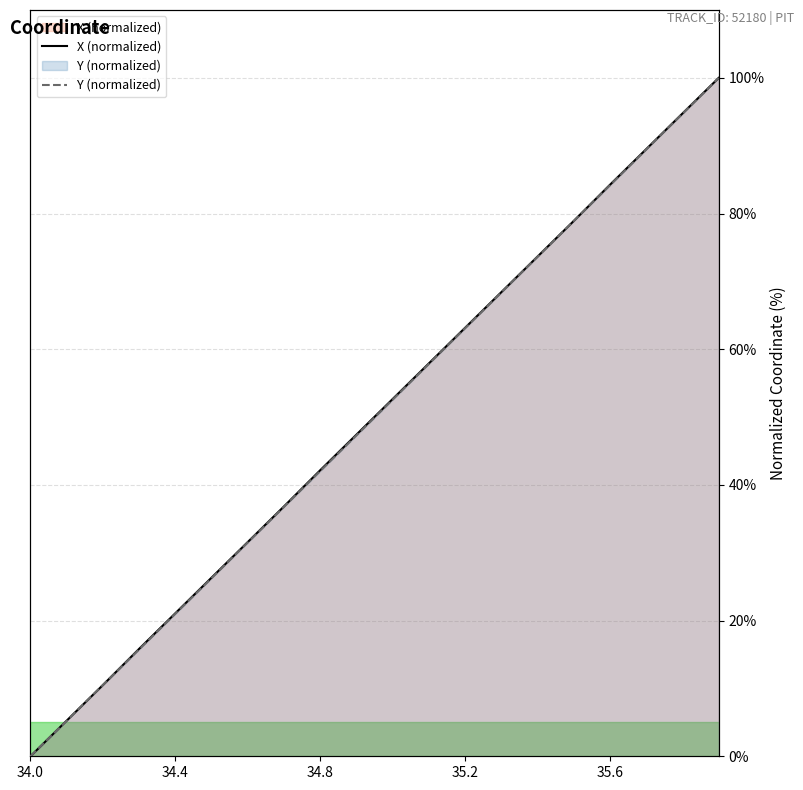

What is the sum of the X values at 34.7 and 34.6?

68.4